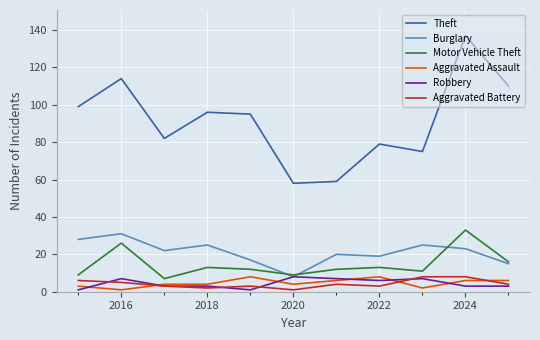

Which series has the widest spread of values?

Theft